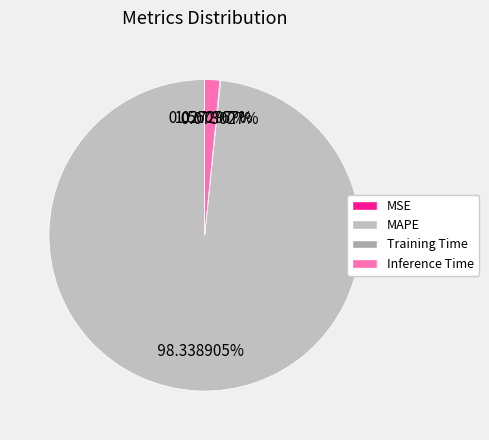

To the nearest percent, what portion does Inference Time represent?

2%